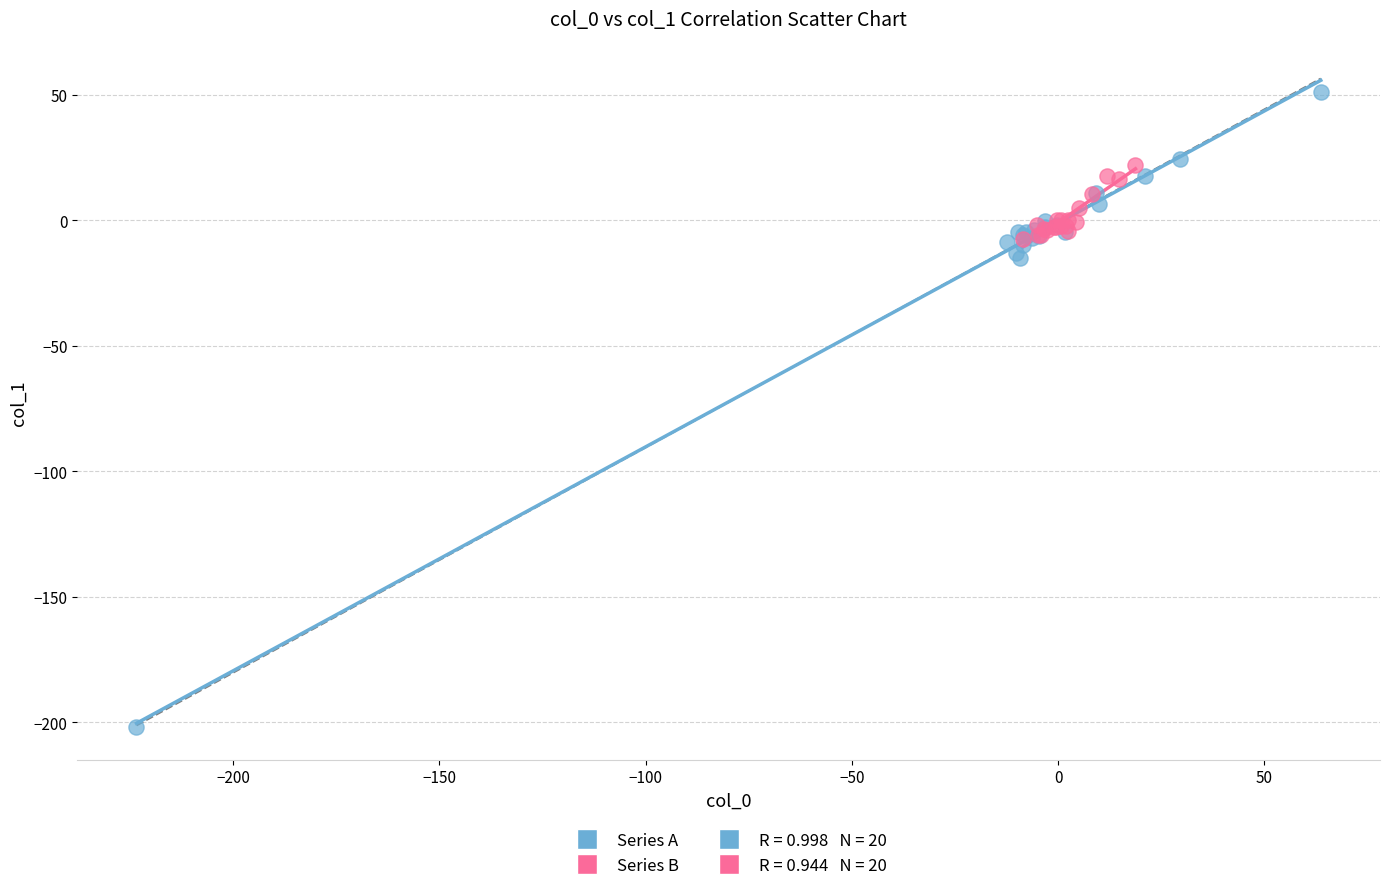

Which series reaches the maximum Y coordinate?

Series A